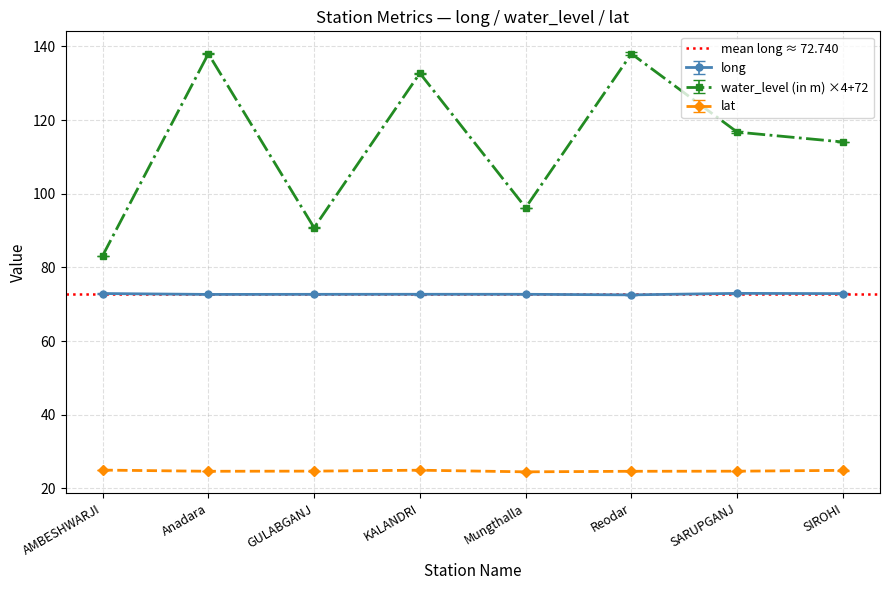

At SIROHI, list the series in order from largest to smallest.

water_level (in m), long, lat